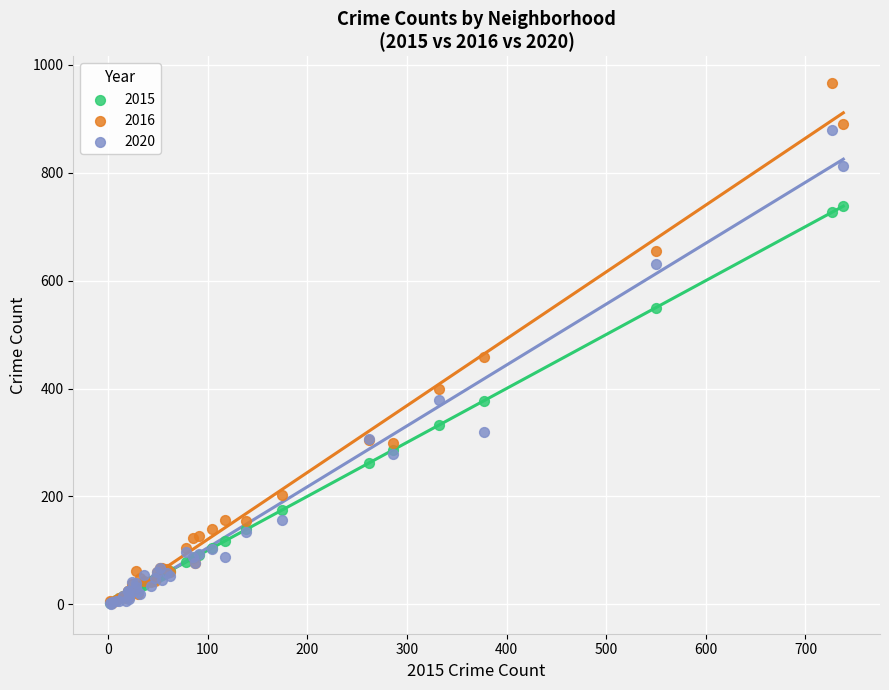

In the 2016 series, what Y value is closest to 485?

458